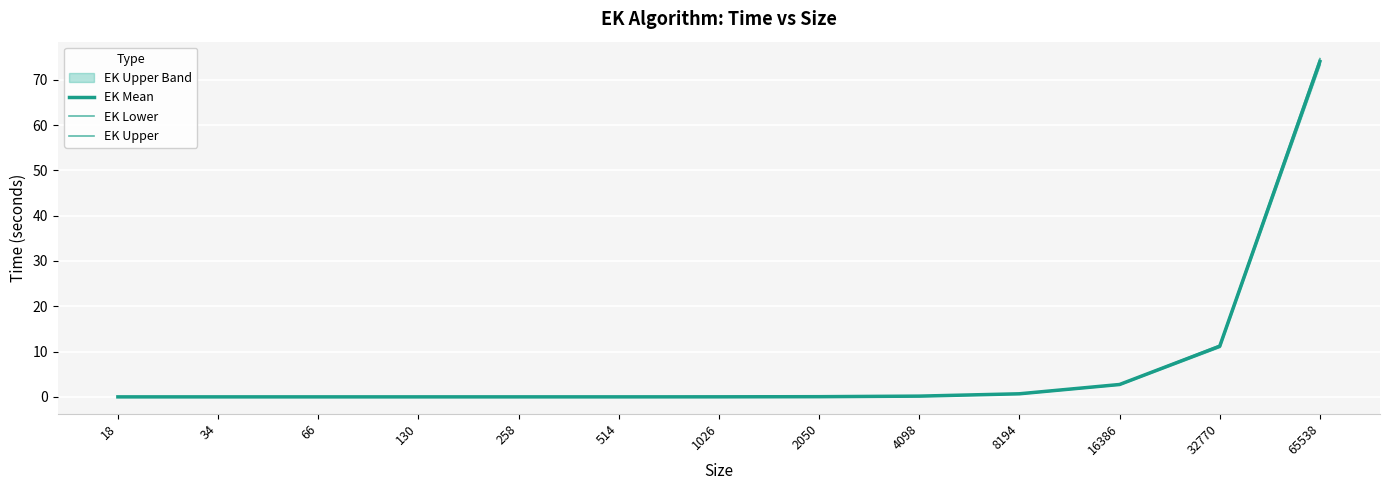

Count the number of categories in the chart.

13